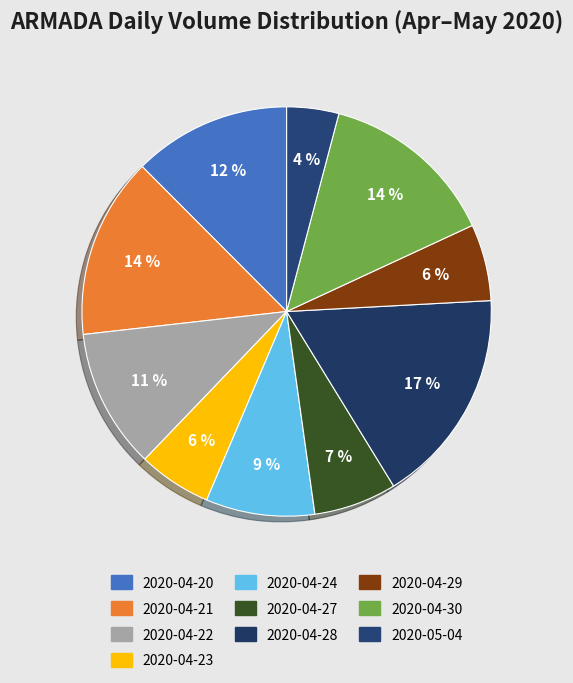

Count the number of slices in the pie.

10